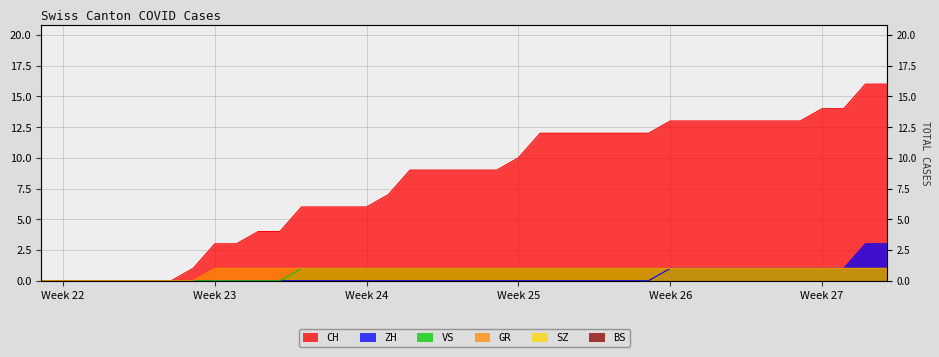

The value of ZH at 2020-06-02 is -1. True or false?

False